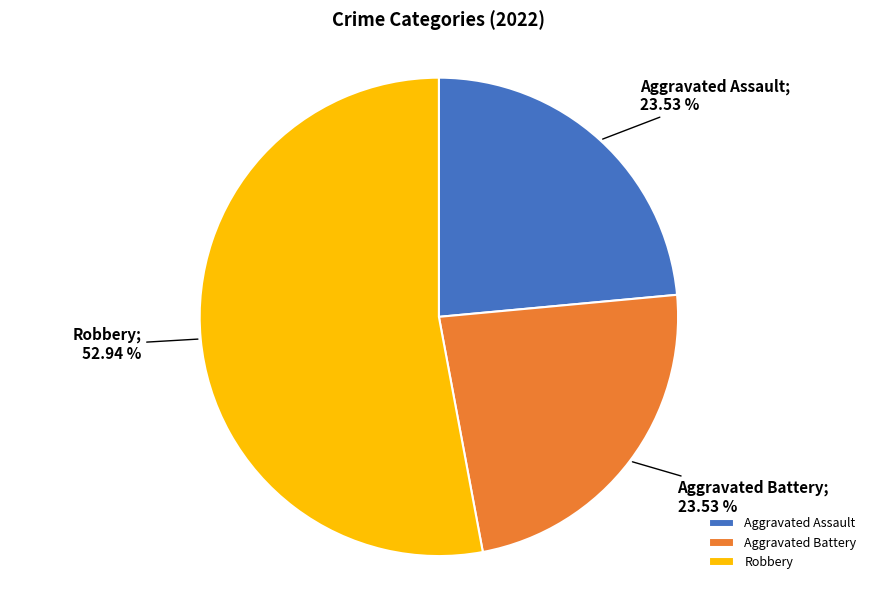

The Robbery slice represents 53% of the pie. True or false?

True